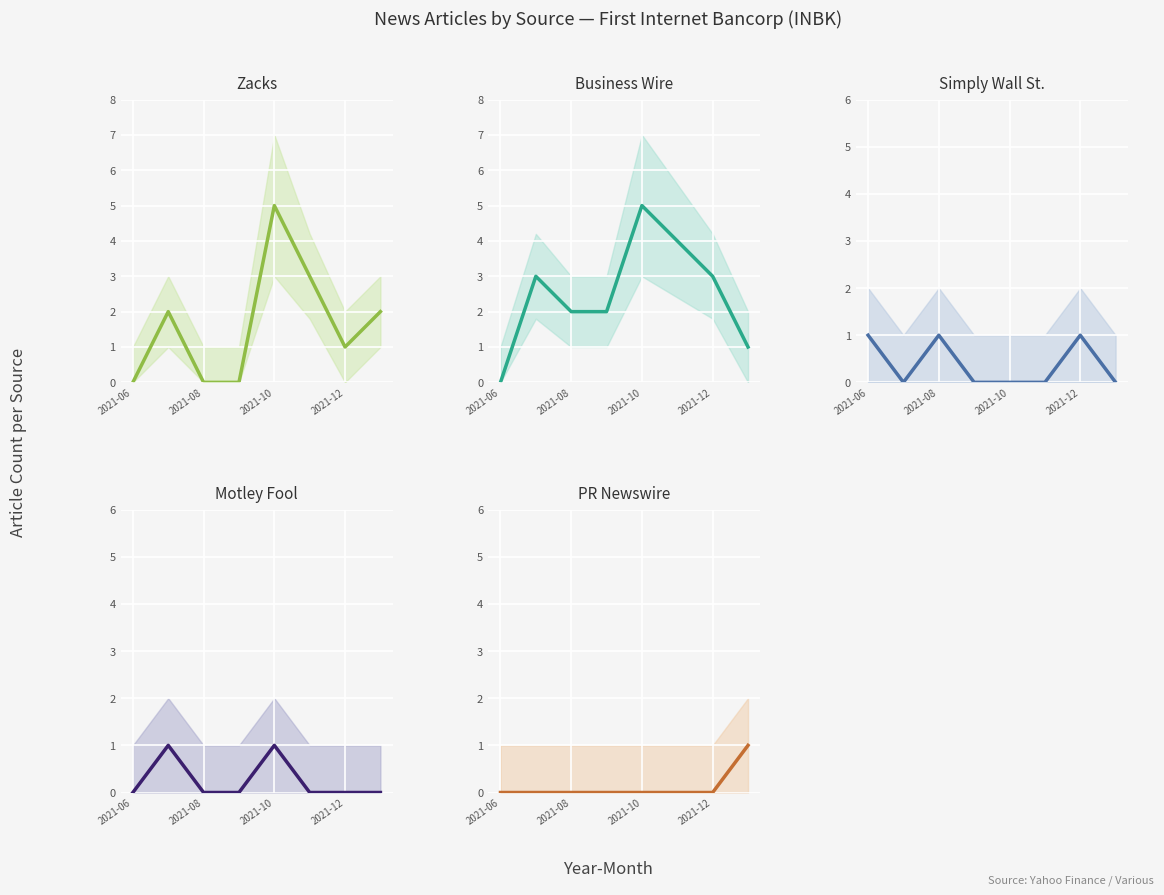

The Motley Fool series shows 0 at 7. True or false?

False